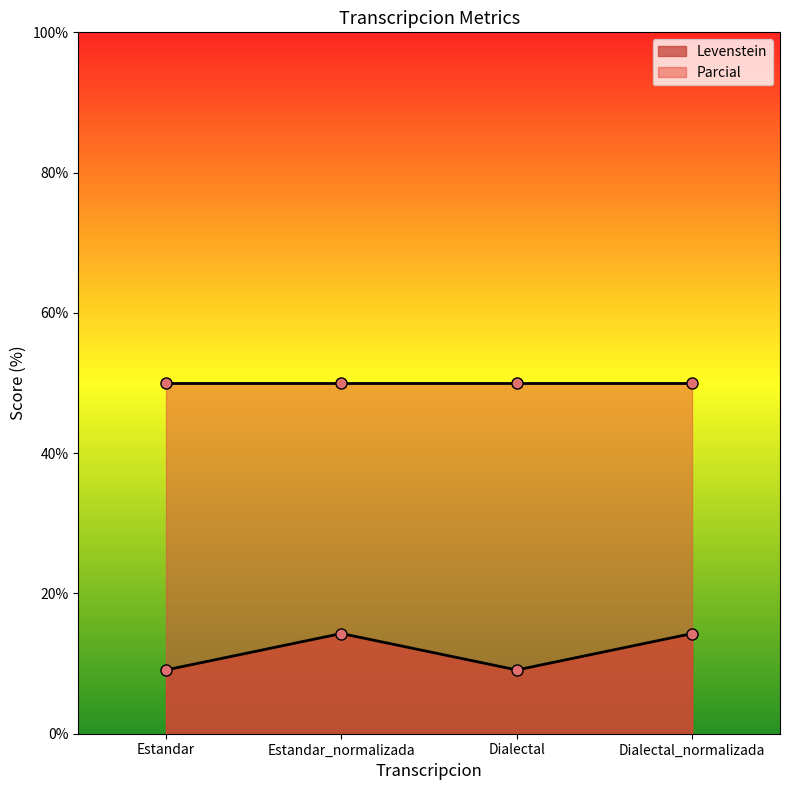

What value does the Levenstein series have at Dialectal?

9.1